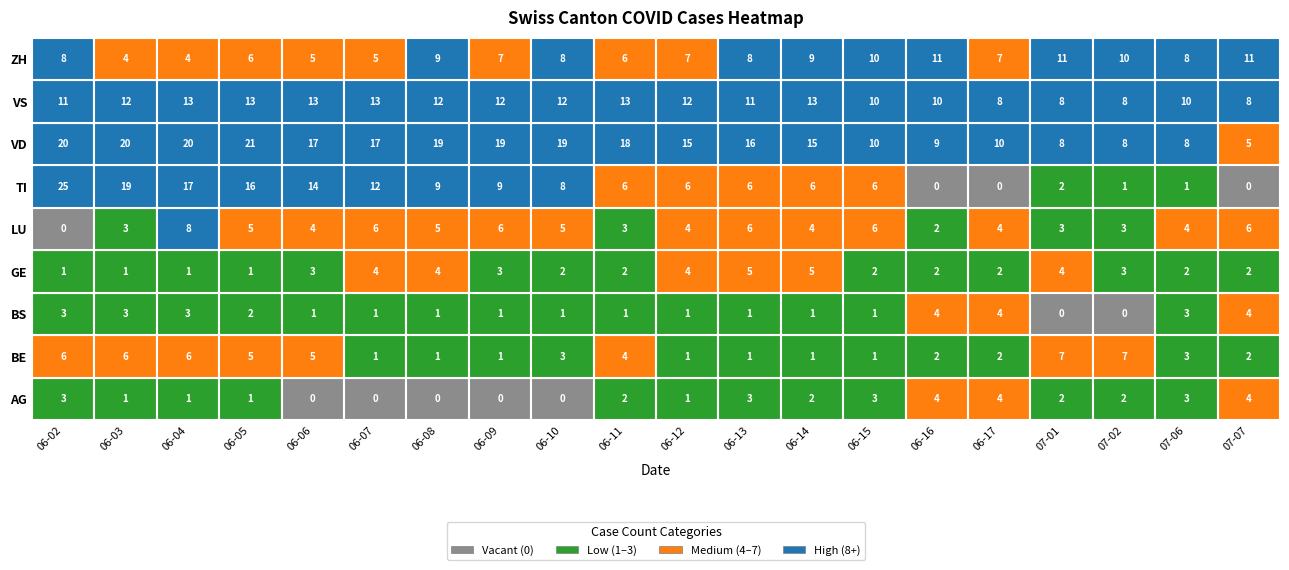

How many categories are shown in the chart?

20